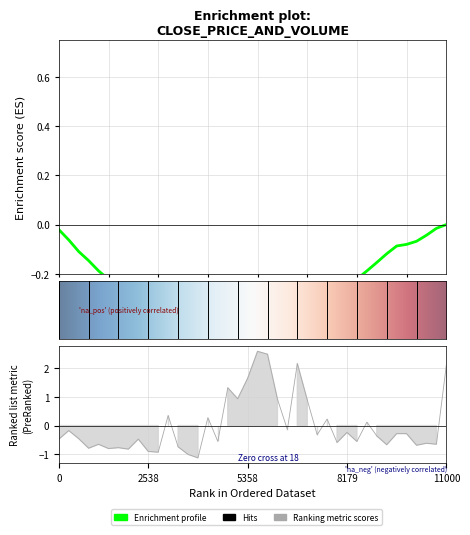

Is it true that the value at 7 is -1.1?

False